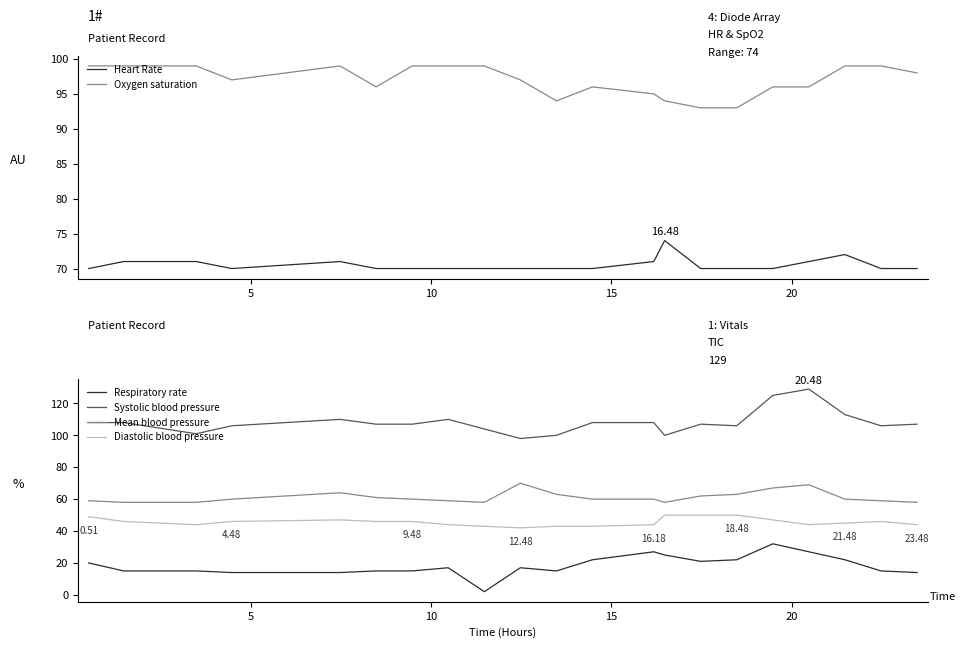

True or false: Respiratory rate and Diastolic blood pressure intersect in this chart.

False